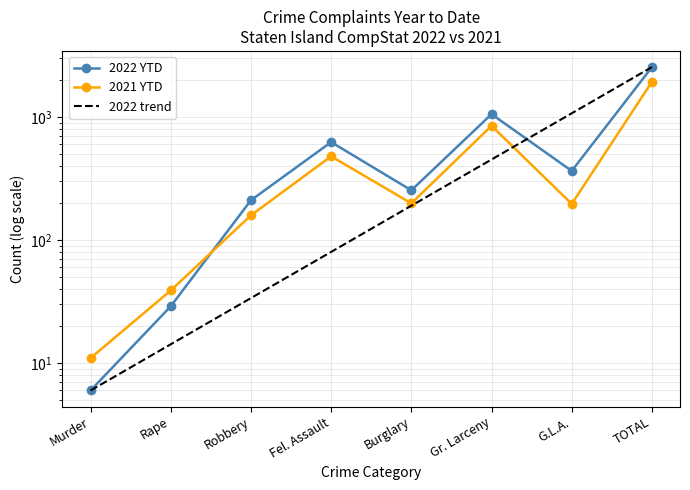

Which category has the highest value across all series?

TOTAL